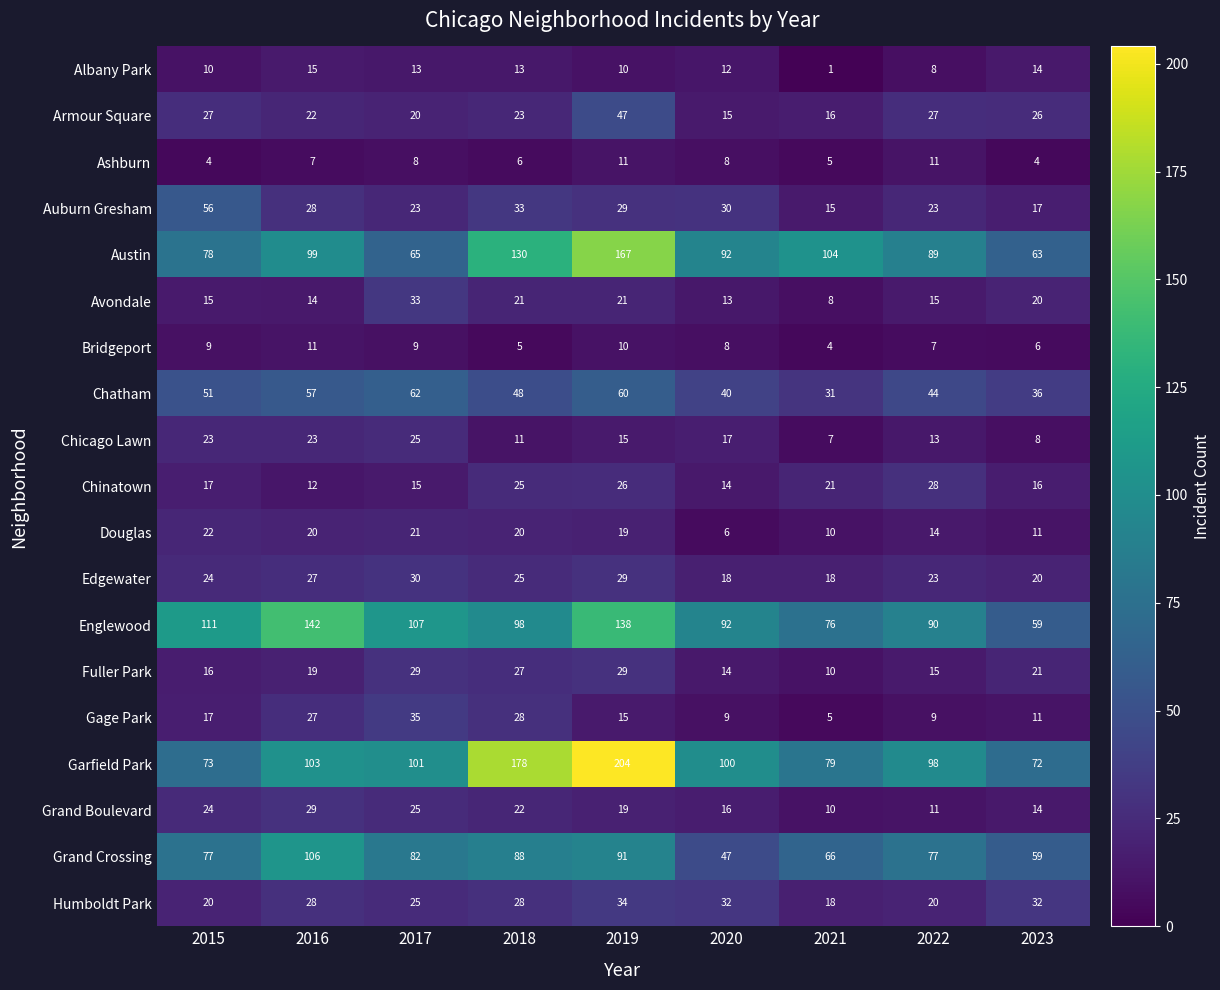

At how many categories does at least one series exceed 35?

9